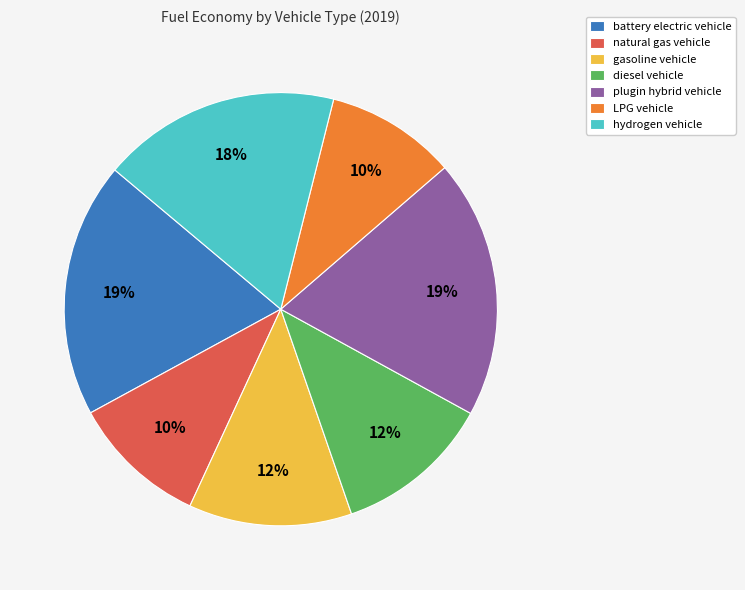

To the nearest percent, what is the difference between the diesel vehicle and natural gas vehicle slice percentages?

2%